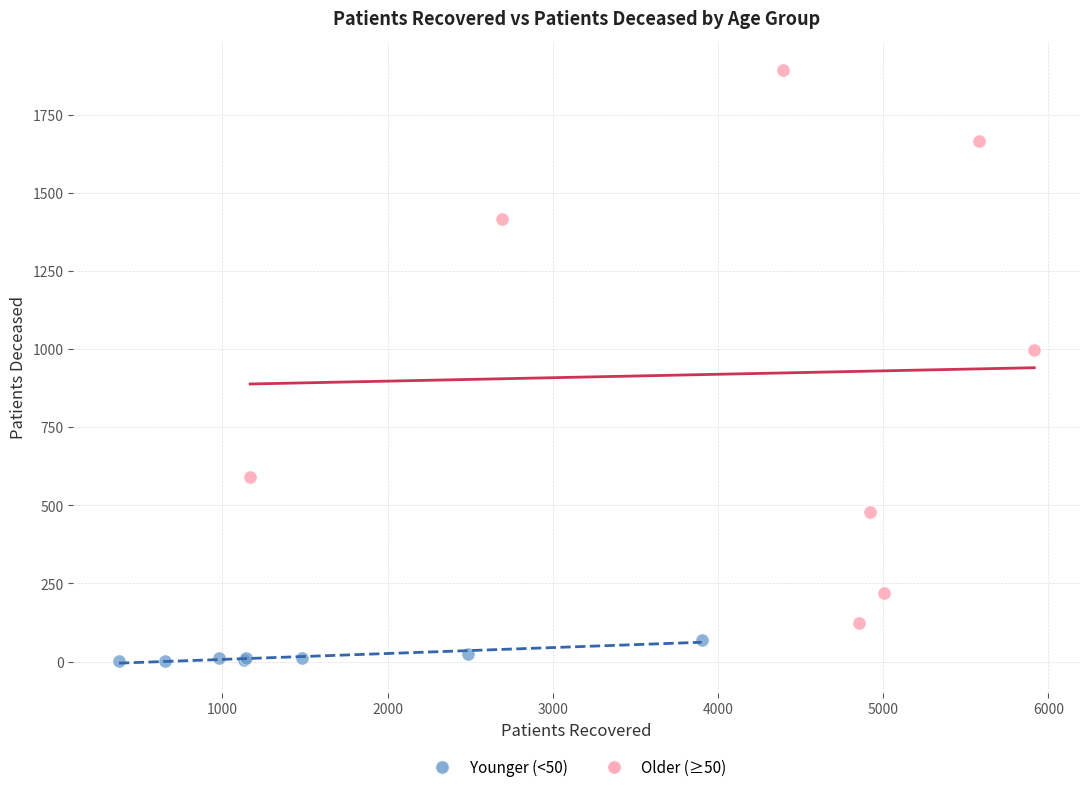

Which series contains the highest Y value?

Older (≥50)